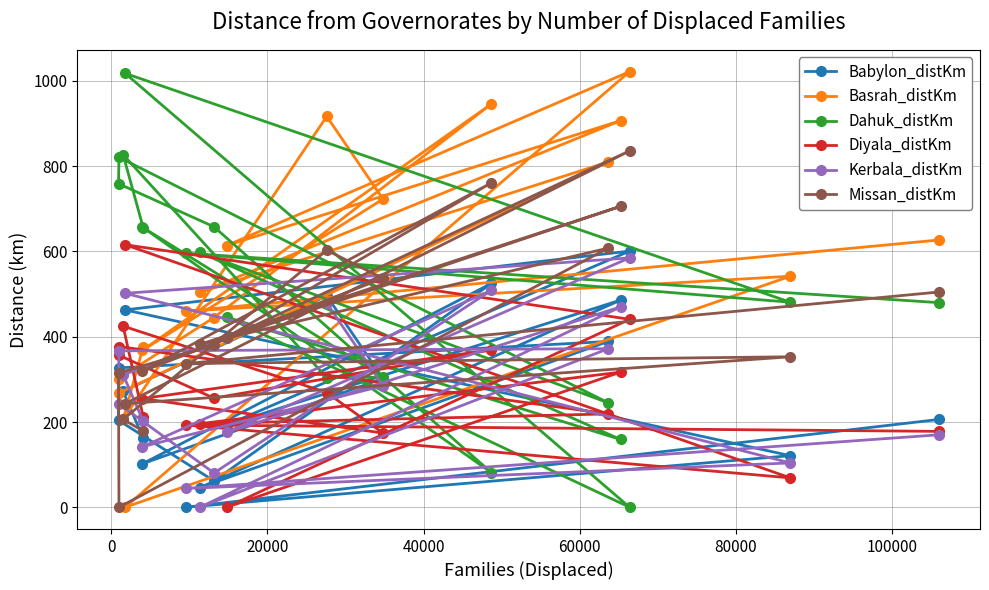

Reading right to left, list all the values displayed in this chart.

Babylon_distKm: 162.0	272.0	496.0	302.0	102.0	525.0	61.8	204.0	327.0	389.0	46.1	486.0	193.0	601.0	463.0	121.0	0.0	206.0
Basrah_distKm: 376.0	206.0	917.0	723.0	368.0	946.0	445.0	302.0	268.0	810.0	504.0	907.0	614.0	1022.0	0.0	542.0	460.0	627.0
Dahuk_distKm: 656.0	827.0	304.0	305.0	657.0	81.4	658.0	759.0	821.0	245.0	598.0	159.0	446.0	0.0	1018.0	481.0	596.0	480.0
Diyala_distKm: 212.0	425.0	269.0	174.0	255.0	369.0	256.0	357.0	377.0	219.0	196.0	317.0	0.0	441.0	616.0	68.9	193.0	178.0
Kerbala_distKm: 202.0	311.0	479.0	285.0	142.0	509.0	80.4	243.0	367.0	372.0	0.0	470.0	176.0	585.0	502.0	104.0	44.1	170.0
Missan_distKm: 179.0	206.0	603.0	537.0	319.0	761.0	381.0	315.0	0.0	608.0	382.0	706.0	396.0	836.0	243.0	353.0	337.0	505.0